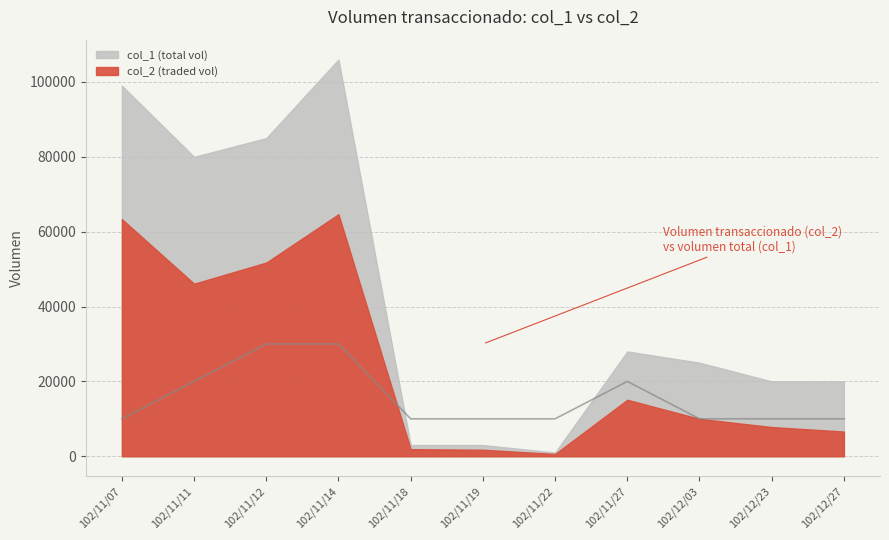

What position from the right is 102/11/19?

6